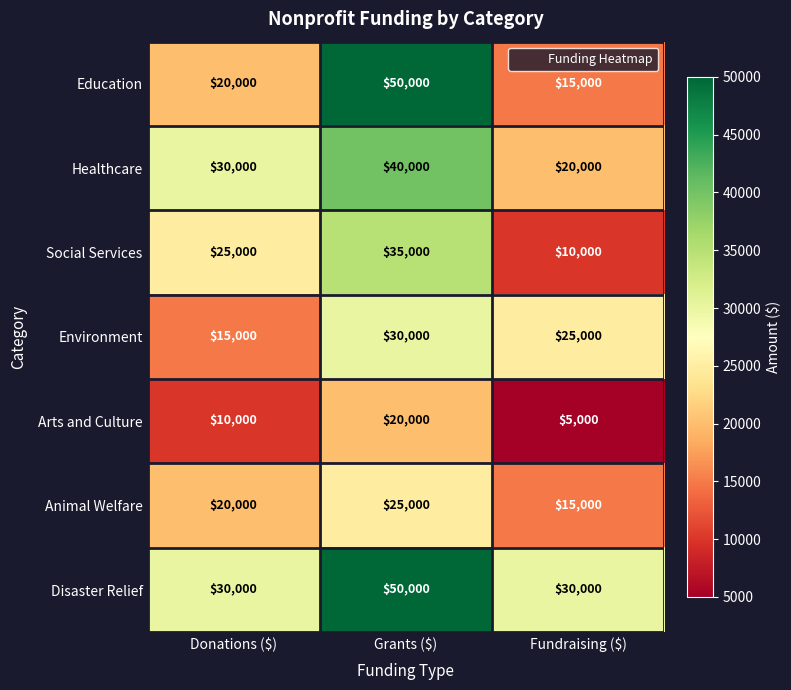

What is the sum of all Environment values?

70000